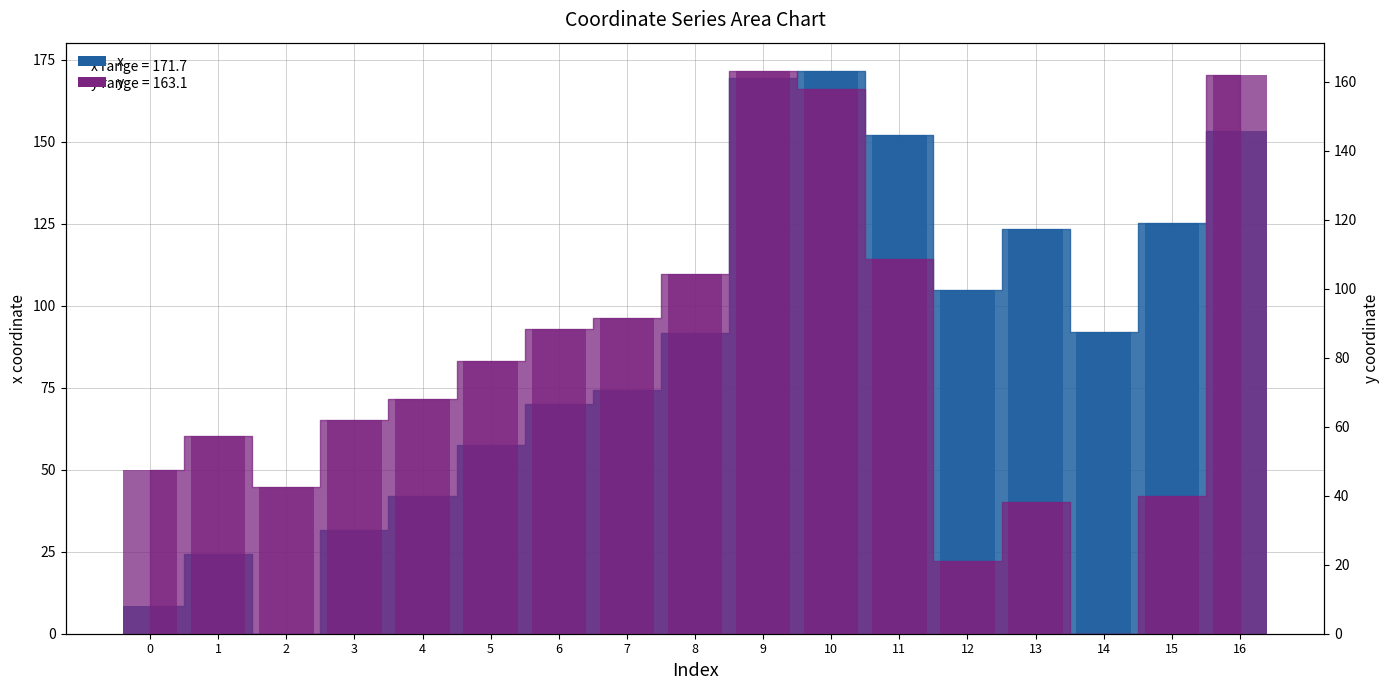

How many bars are there in total?

34